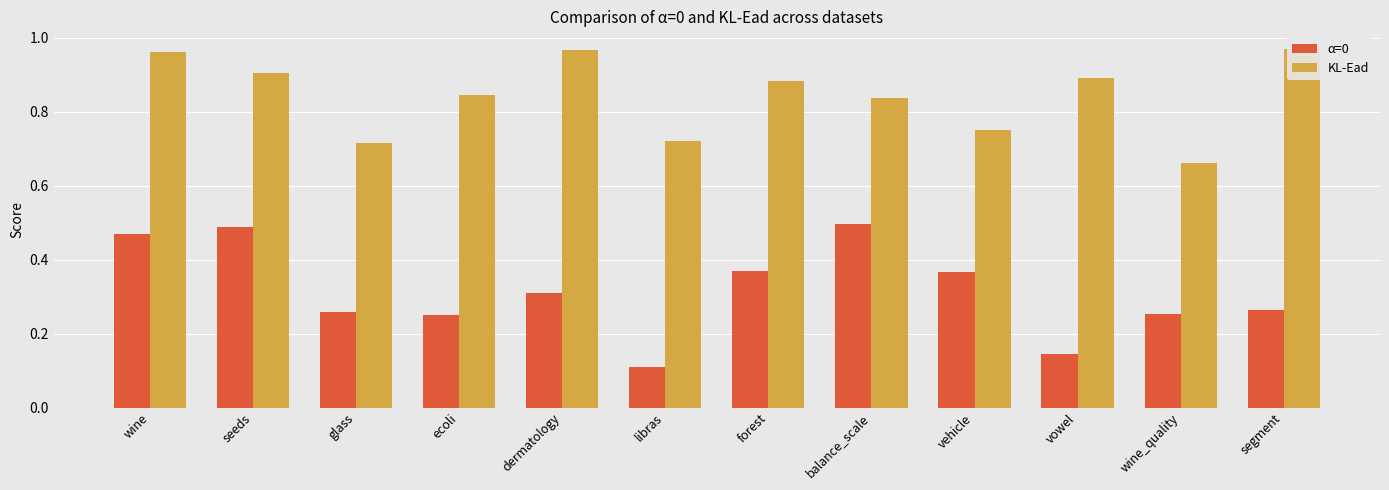

Between vehicle and vowel, which series saw the biggest shift?

α=0